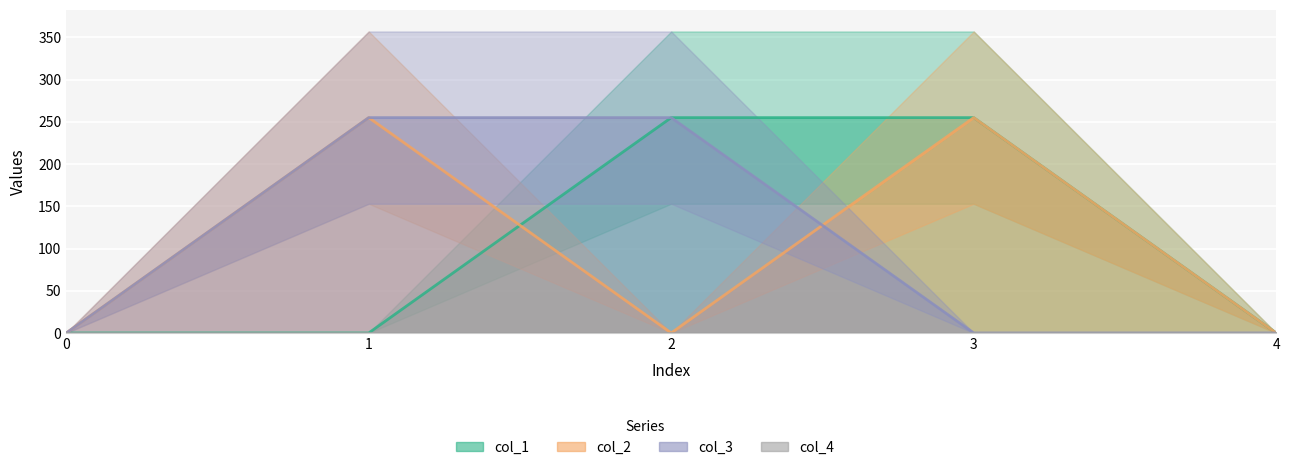

Reading left to right, transcribe all the data shown in this chart.

col_1: 0=0	1=0	2=255	3=255	4=0
col_2: 0=0	1=255	2=0	3=255	4=0
col_3: 0=0	1=255	2=255	3=0	4=0
col_4: 0=0	1=0	2=0	3=0	4=0